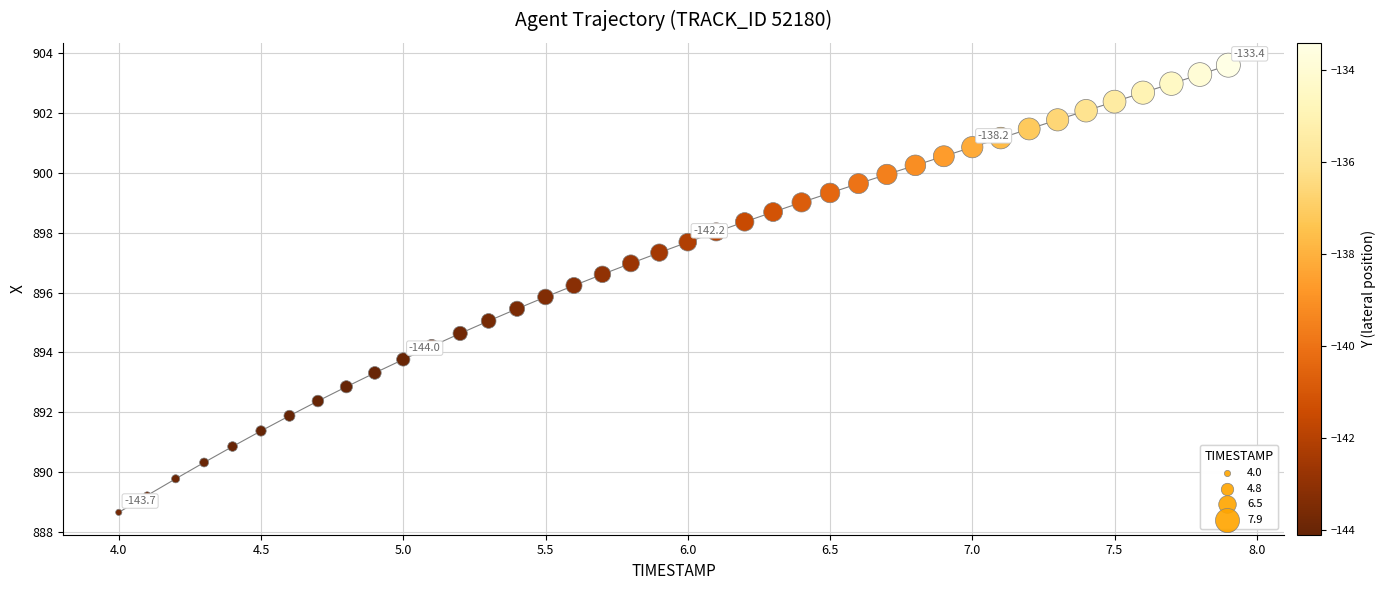

What is the range of Y values (max minus min)?

14.9